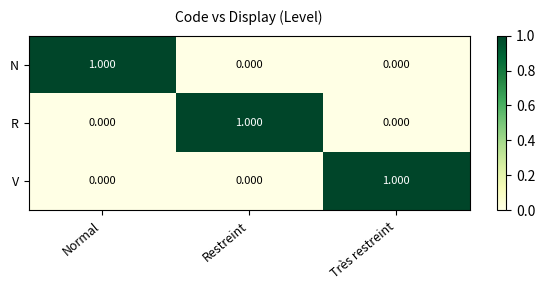

At which label does R reach its peak?

Restreint